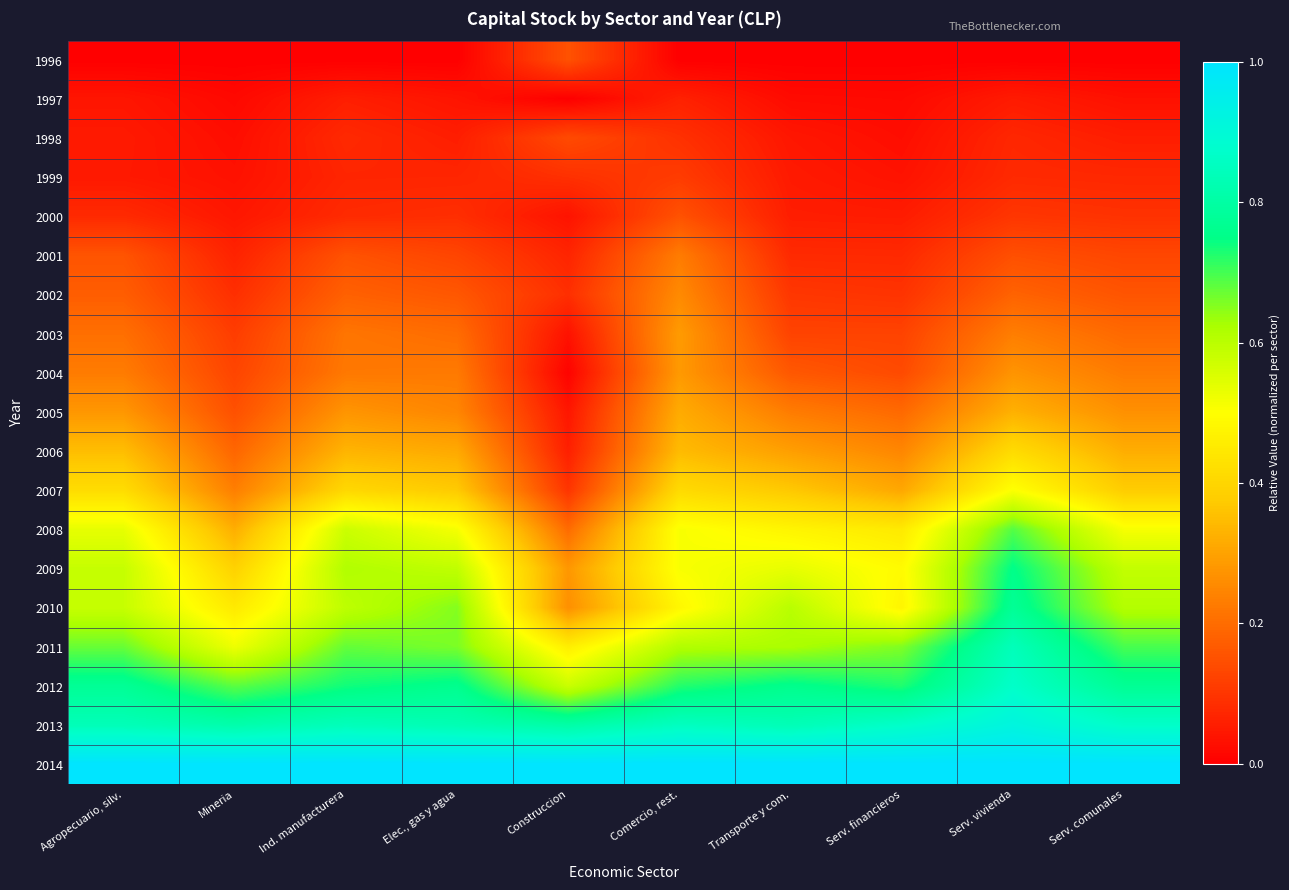

Which has a higher value, Serv. comunales or Construccion?

Construccion